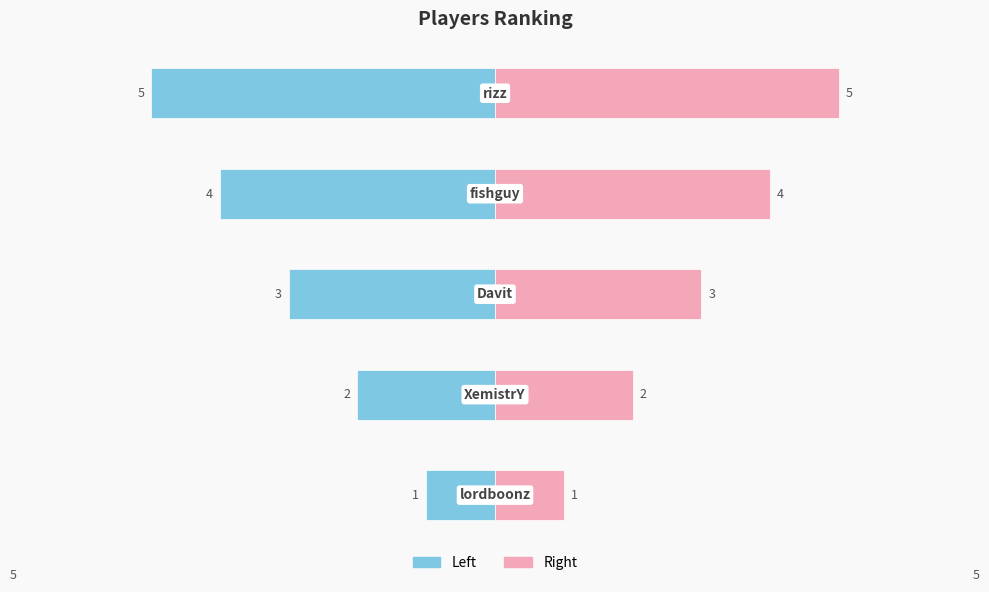

True or false: Rank (Left) has a value of -4 at −2.

True